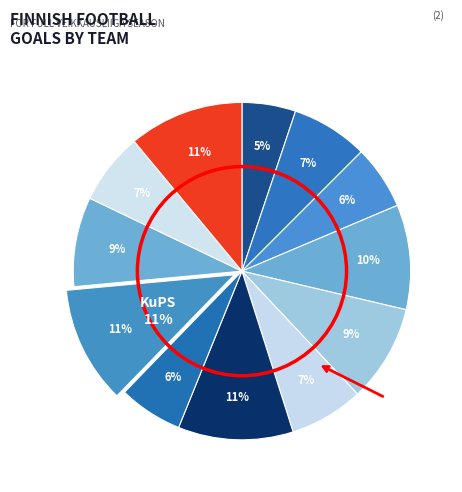

How many segments does this pie chart have?

12